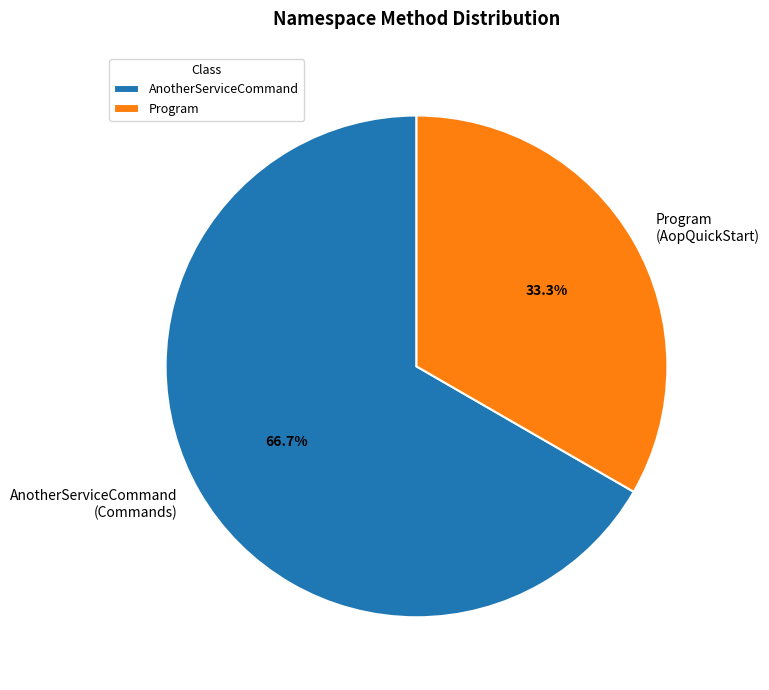

What percentage is NOT represented by Program (AopQuickStart)?

66.7%